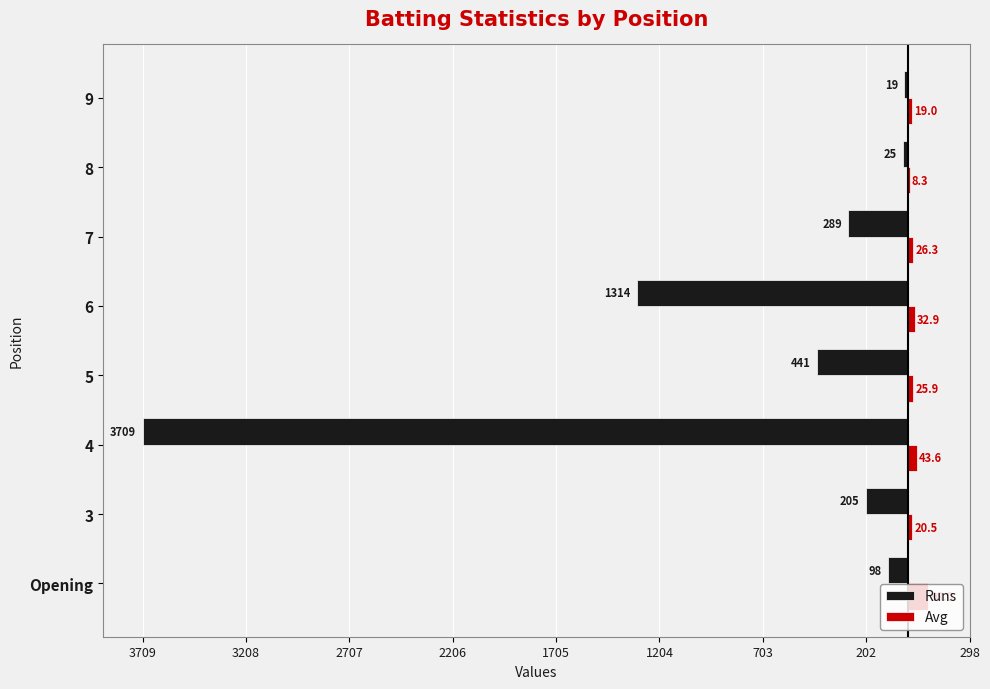

What are all the series names shown in the legend?

Runs, Avg